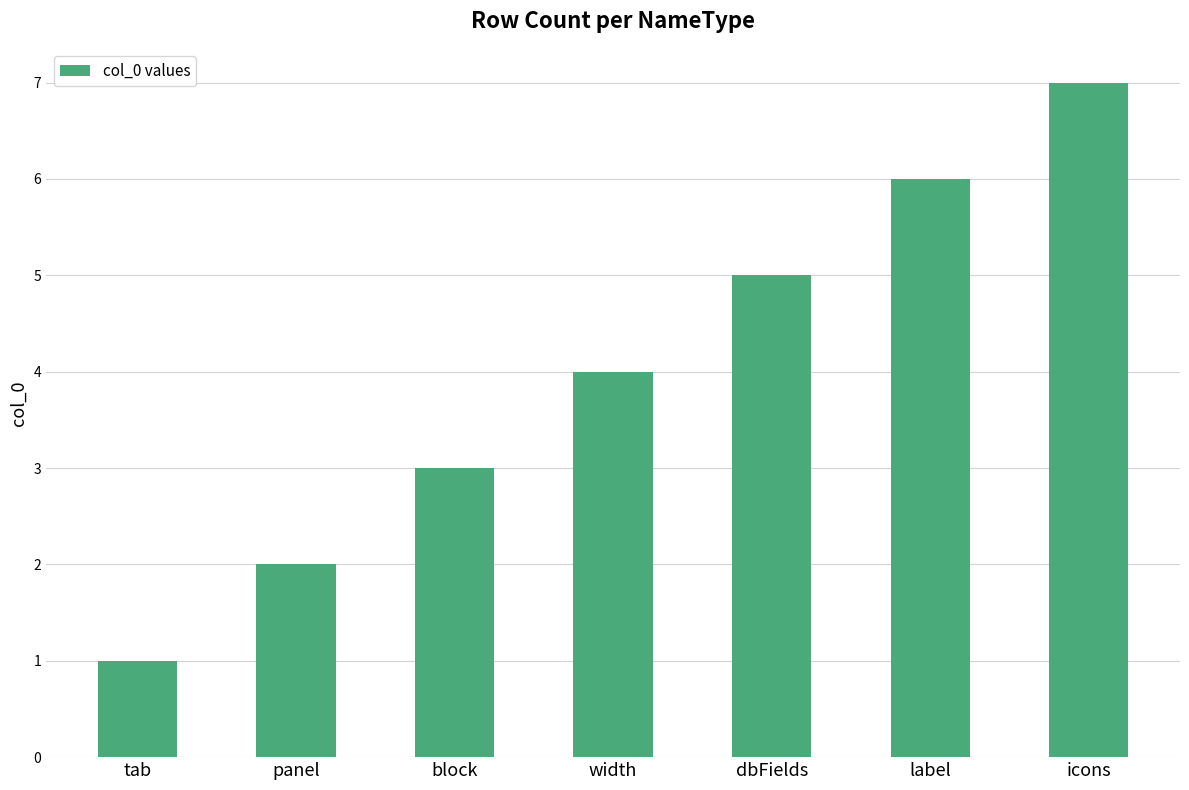

Reading right to left, list all the values displayed in this chart.

7	6	5	4	3	2	1